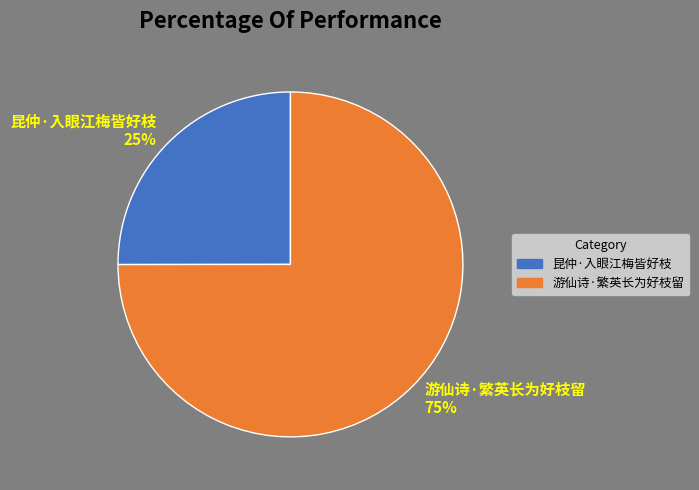

To the nearest percent, what percentage of the pie is 游仙诗·繁英长为好枝留?

75%